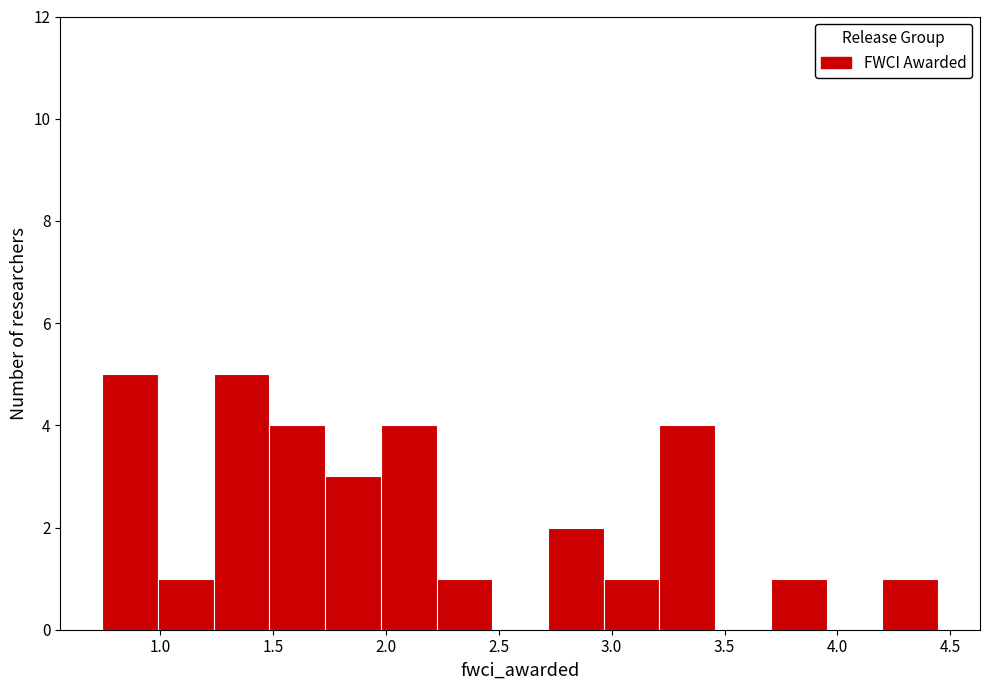

How tall is the bar that spans 1.50 to 1.75 on the x-axis? Neither the bar edges nor the heights are printed on the chart, so give them approximately, as read against the axes.

4